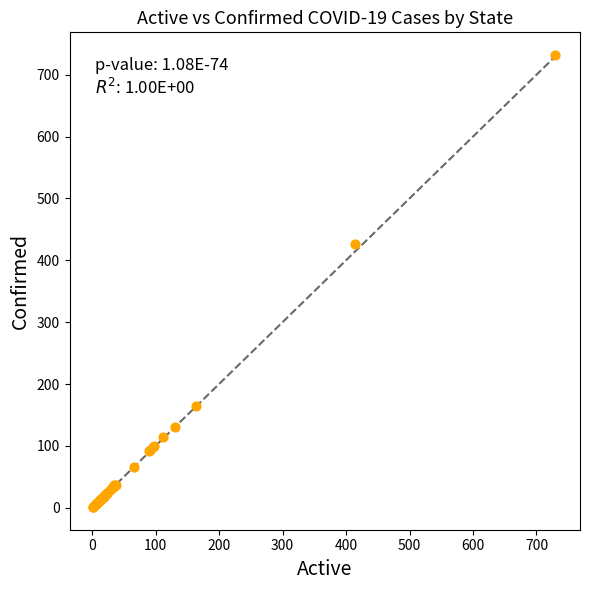

What Y value in the scatter plot is closest to 366?

426